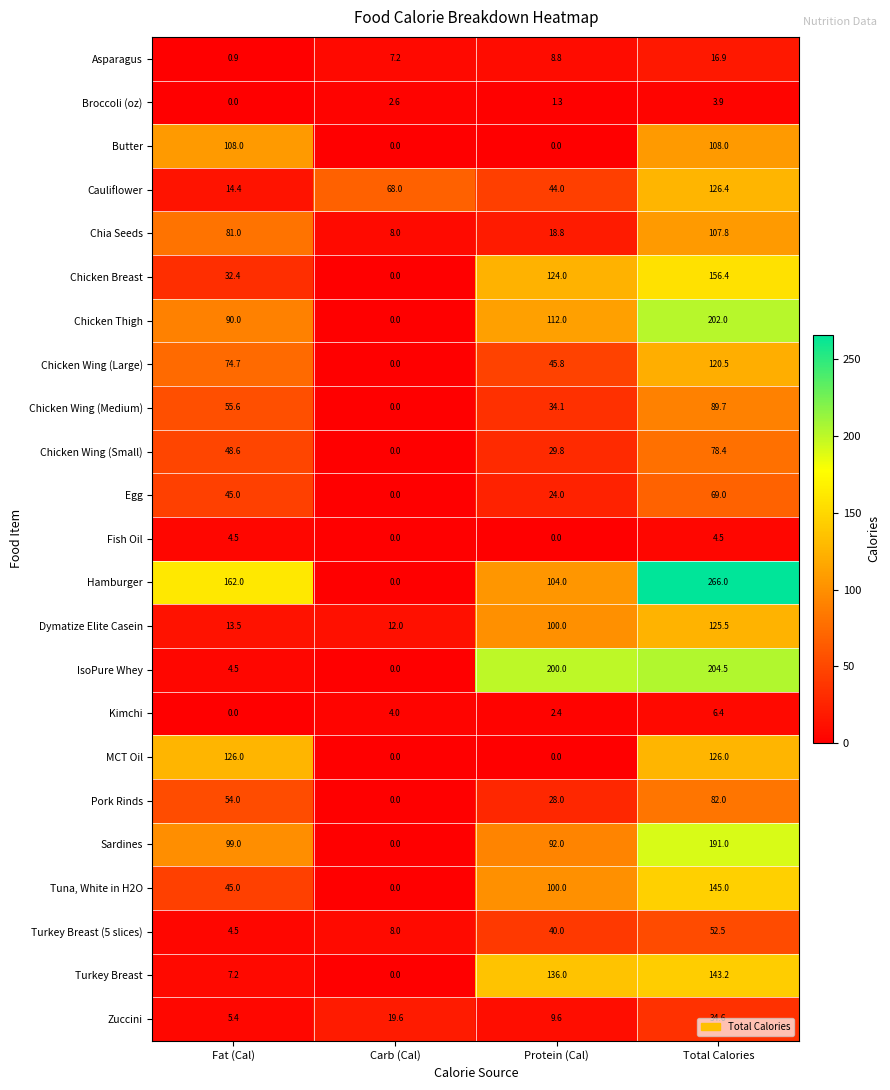

Is it true that Asparagus equals 1.9 at Carb (Cal)?

False